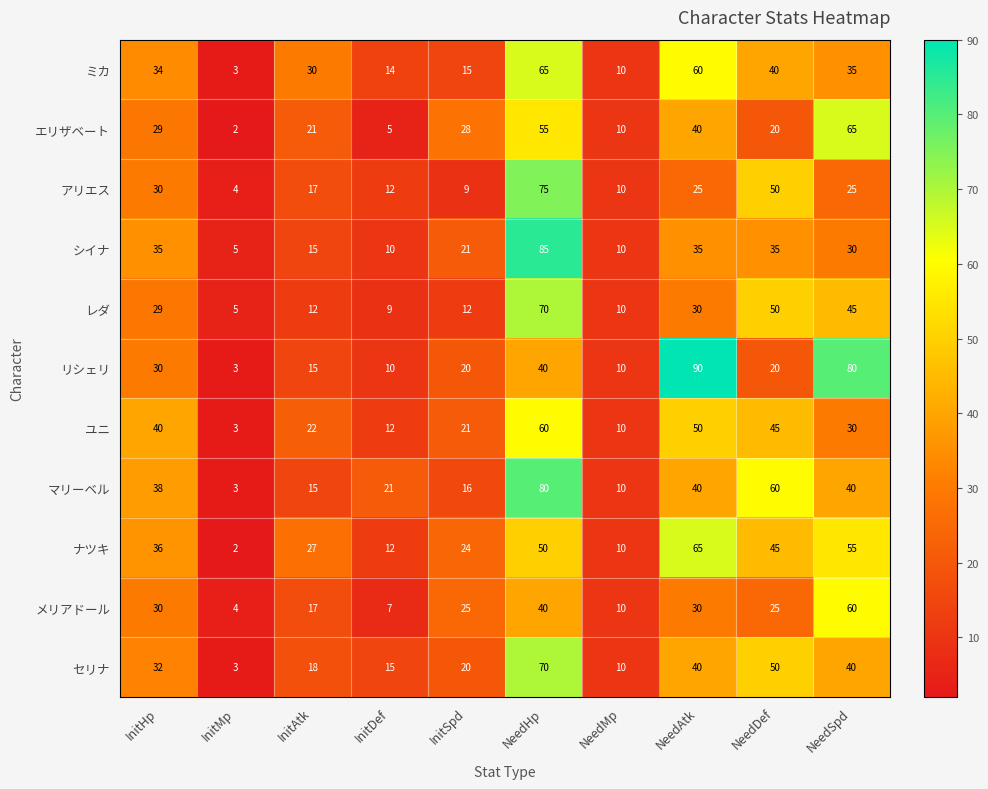

What is the average value of the シイナ series?

28